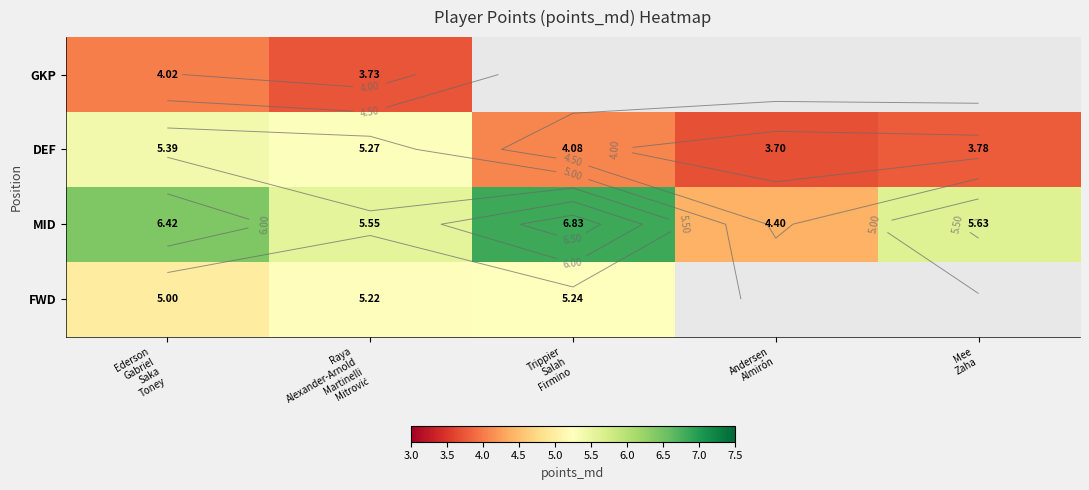

Which series has the largest range (max minus min)?

MID